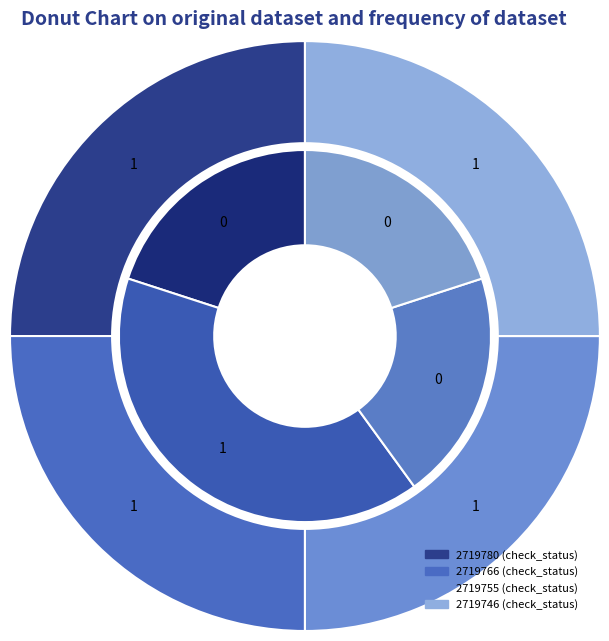

What percentage is the 2719755 slice, to the nearest percent?

25%